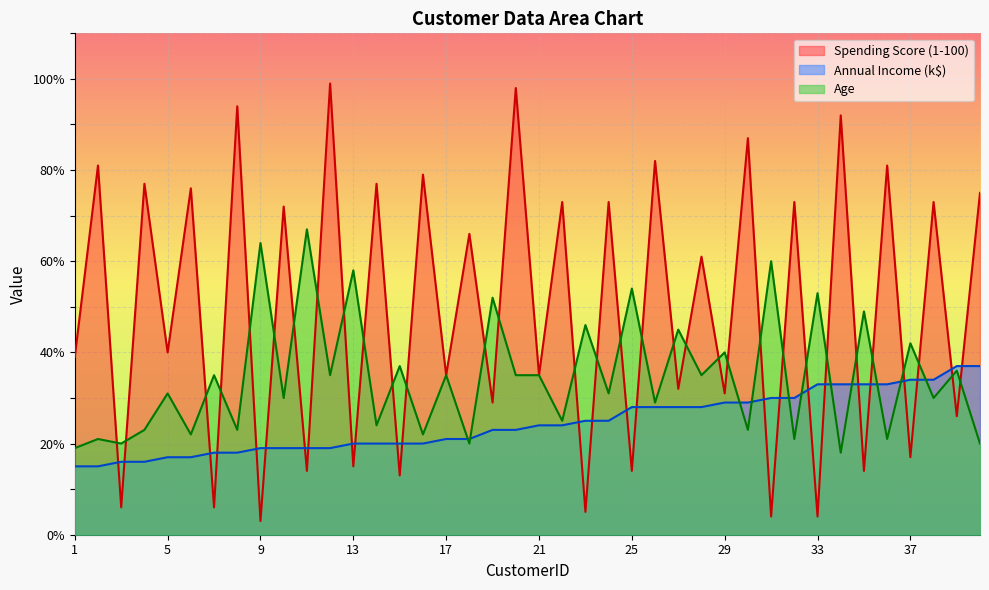

What value does the Age series have at 13, to the nearest 5?

60